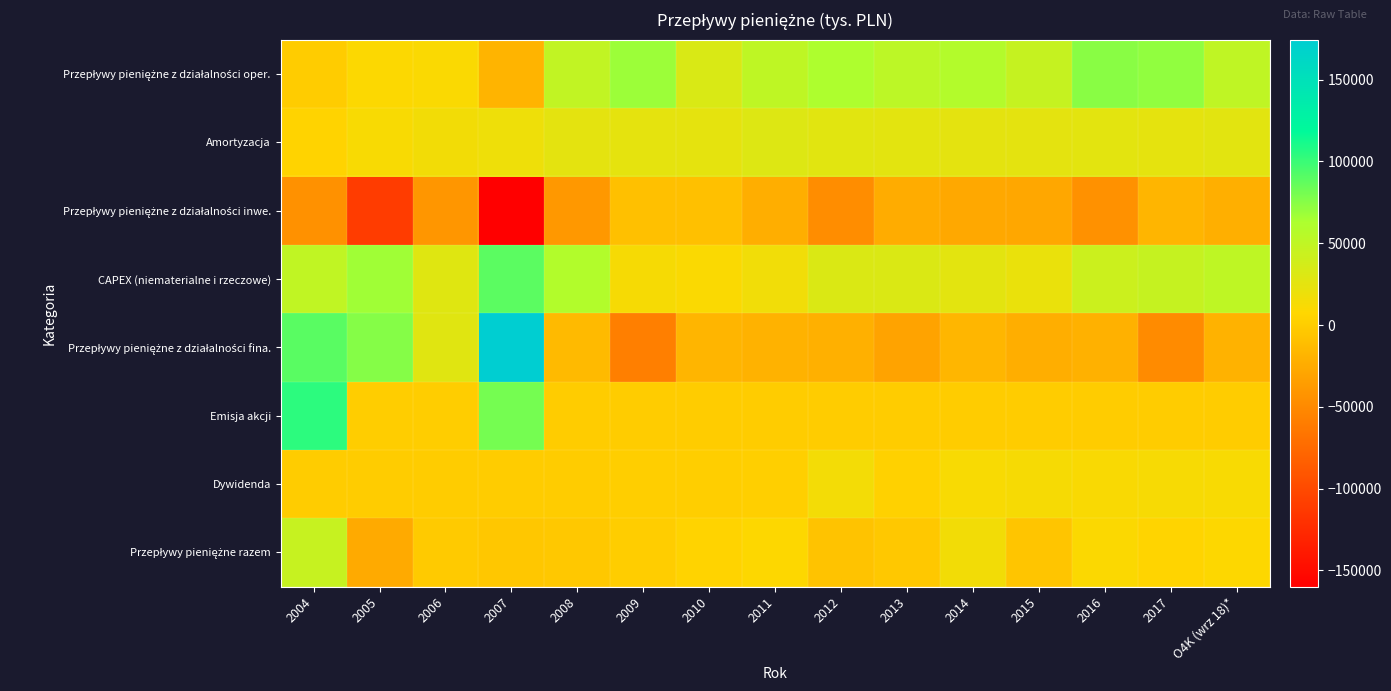

Which series has the largest total across all categories?

Przepływy pieniężne z działalności oper.